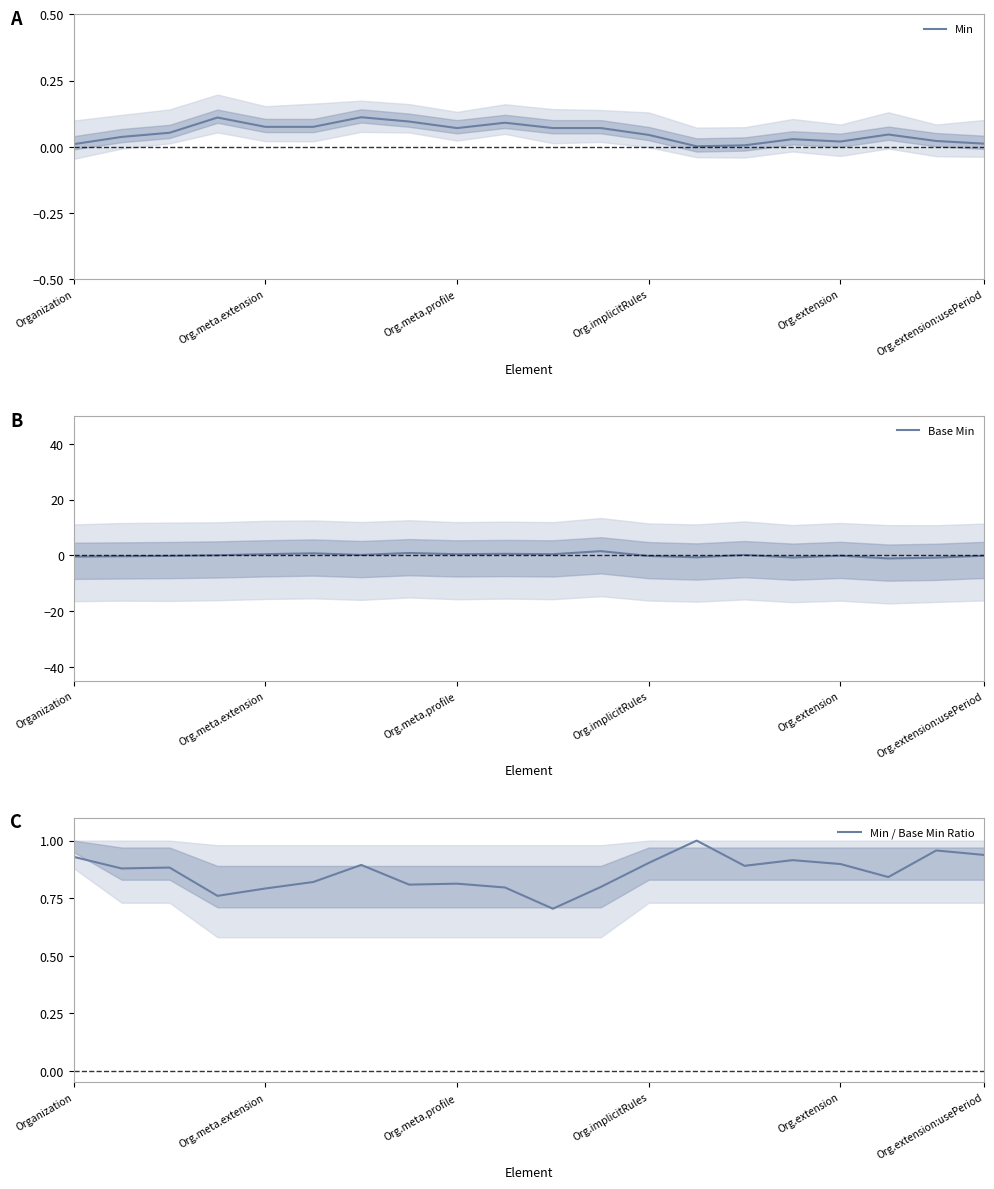

In Min / Base Min Ratio, how many points are lower than both neighbors (excluding endpoints)?

6